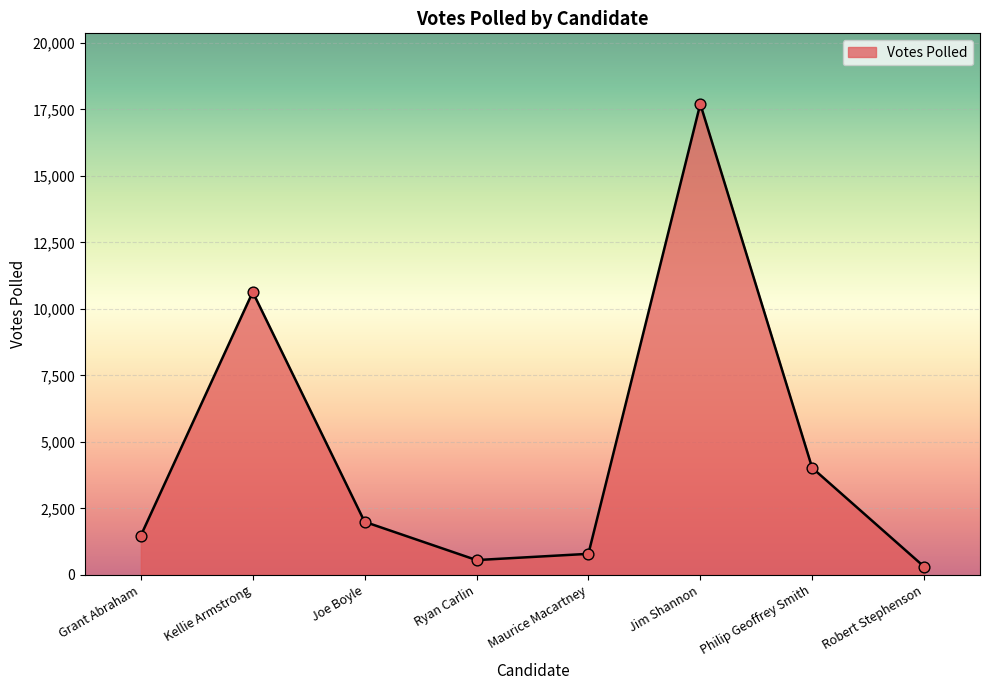

What is the change in value from Joe Boyle to Maurice Macartney?

-1204